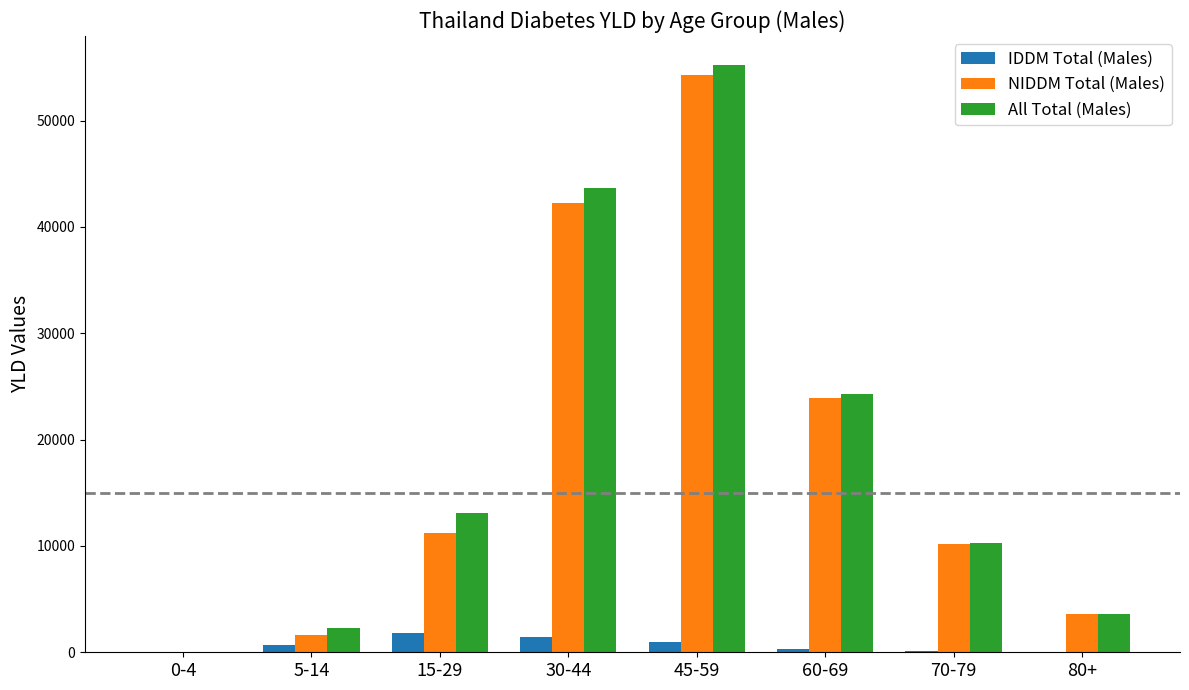

What is the average value of the IDDM Total (Males) series?

674.4